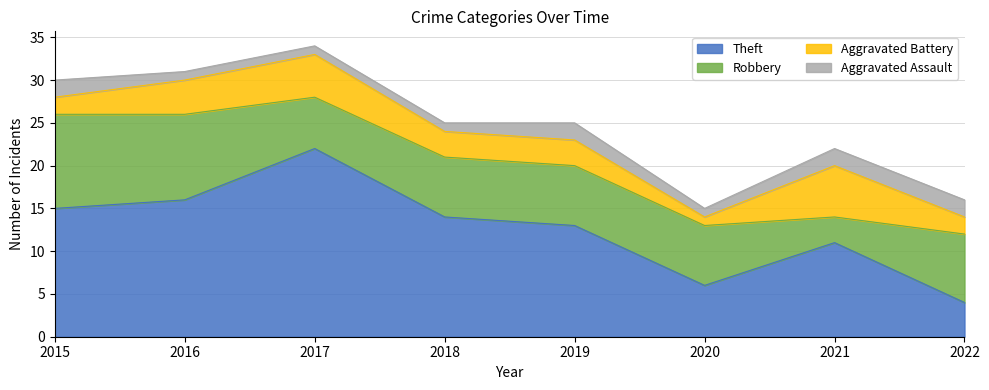

What is the lowest value of the Aggravated Battery series?

1